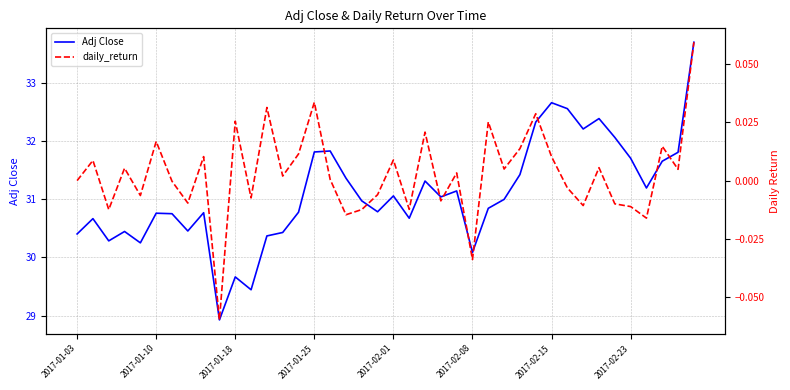

Is this an area chart (filled region under the line)?

No